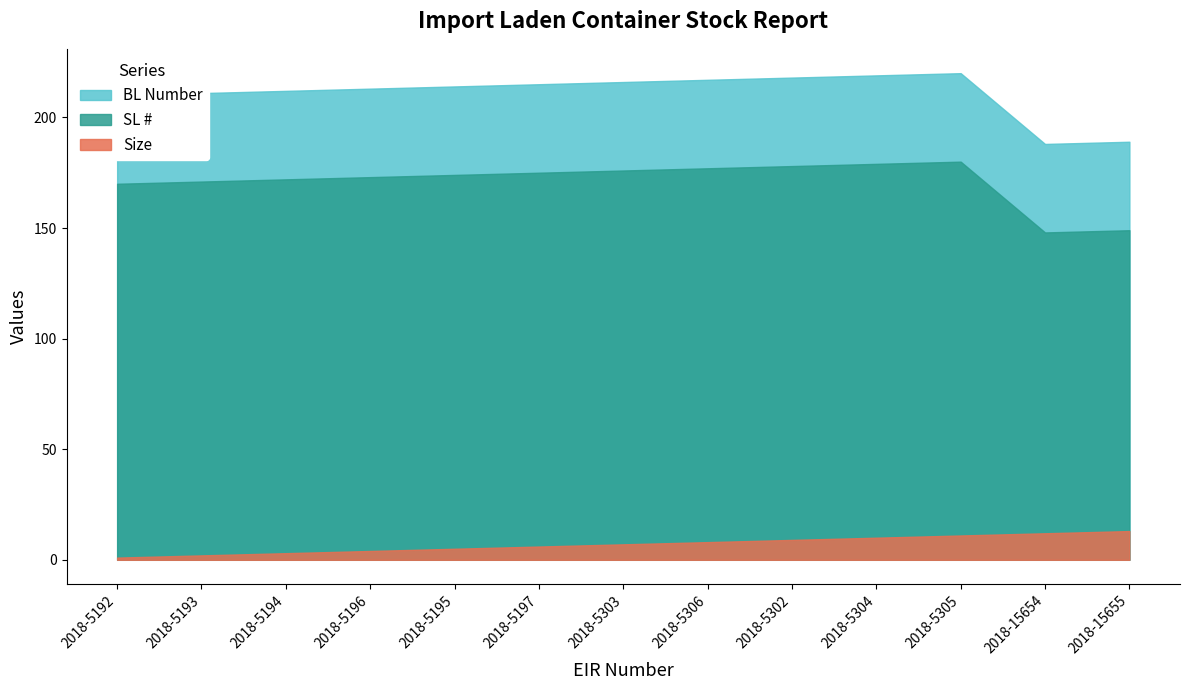

List the labels in order of BL Number value, smallest first.

2018-15654, 2018-15655, 2018-5192, 2018-5193, 2018-5194, 2018-5196, 2018-5195, 2018-5197, 2018-5303, 2018-5306, 2018-5302, 2018-5304, 2018-5305